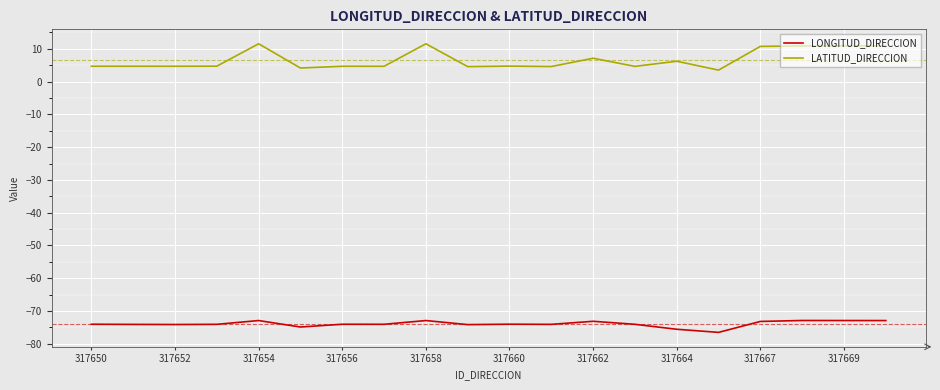

True or false: LONGITUD_DIRECCION and LATITUD_DIRECCION intersect in this chart.

False